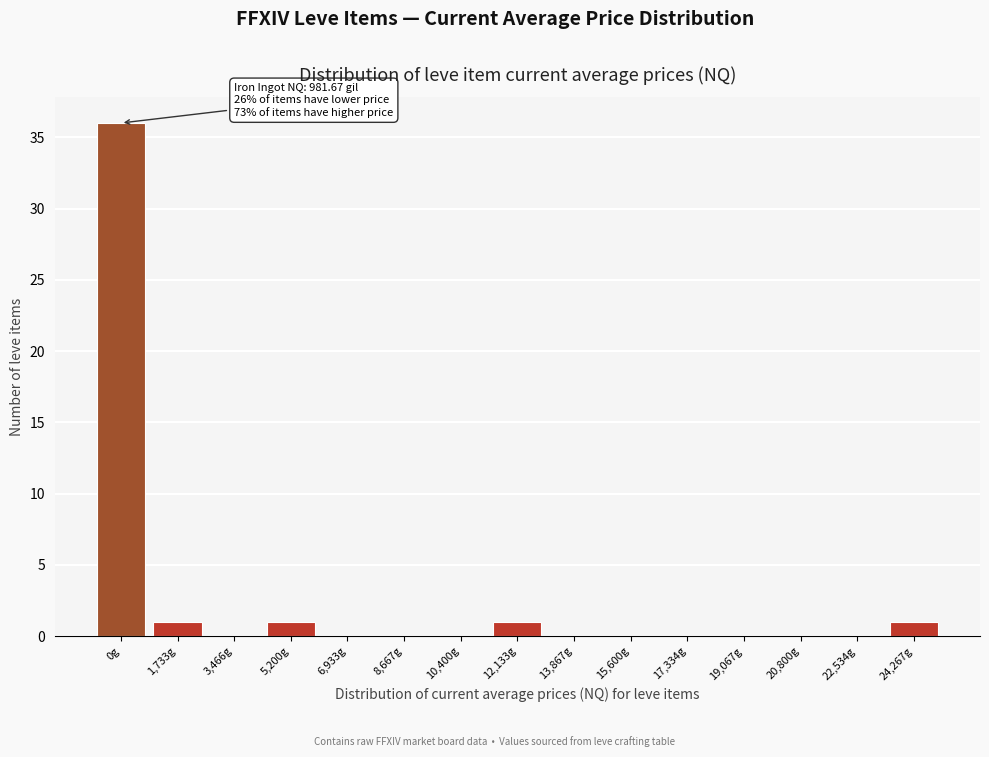

Reading left to right, list all the values displayed in this chart.

0g=36	1,733g=1	3,466g=0	5,200g=1	6,933g=0	8,667g=0	10,400g=0	12,133g=1	13,867g=0	15,600g=0	17,334g=0	19,067g=0	20,800g=0	22,534g=0	24,267g=1